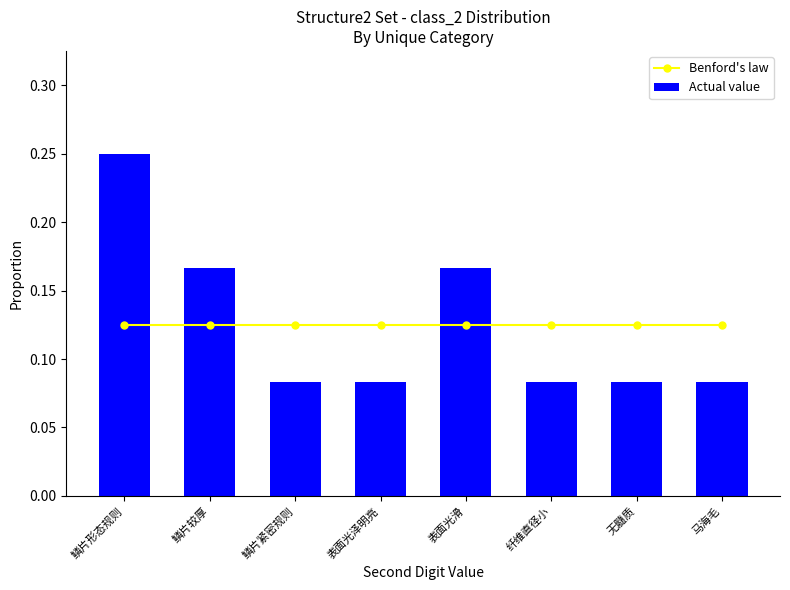

Where is Actual value nearest to the value 0?

鳞片紧密规则